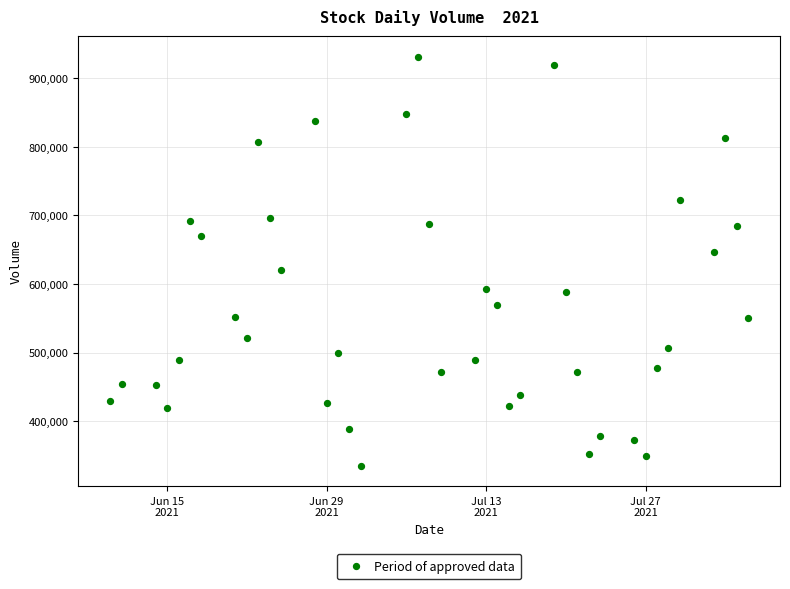

What is the range of X values (max minus min)?

56